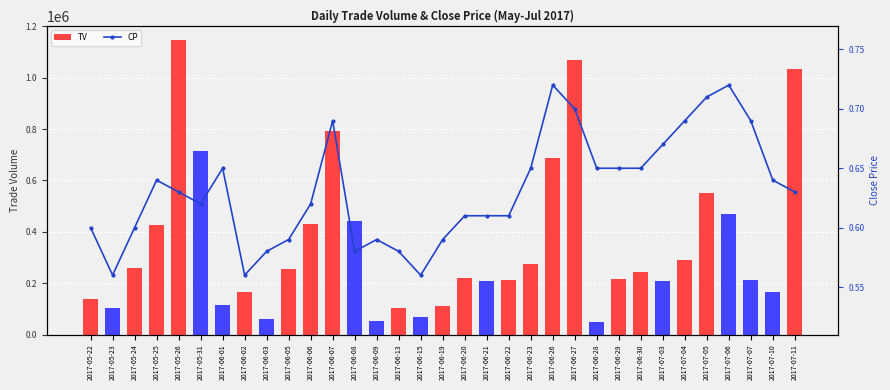

How many distinct data groups are displayed?

2